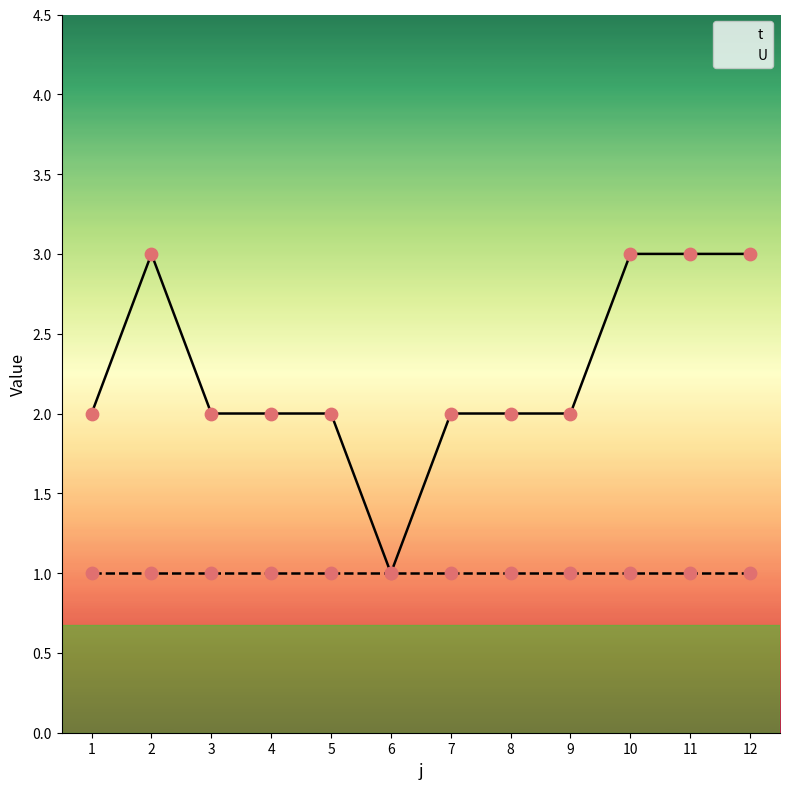

What is the ratio of the value at 7 to the value at 2?

0.7